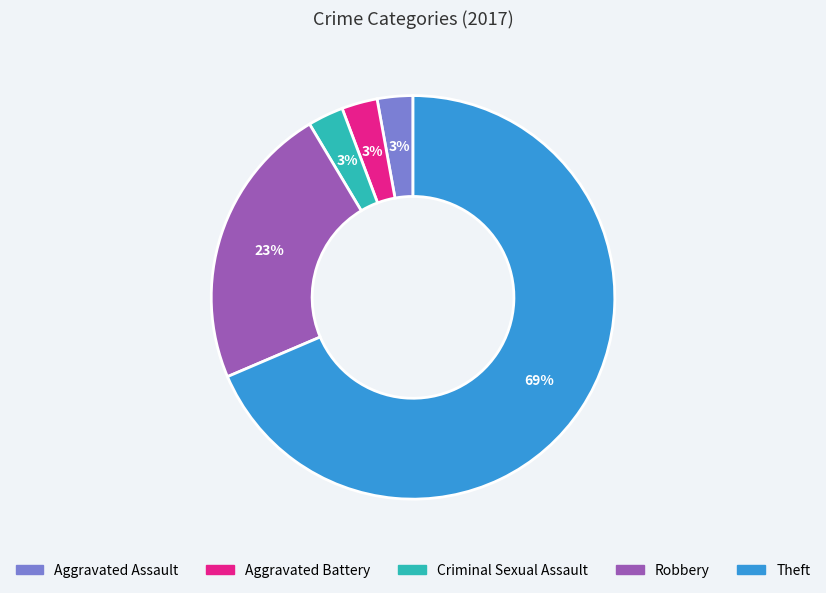

Which slice represents more than half of the pie?

Theft